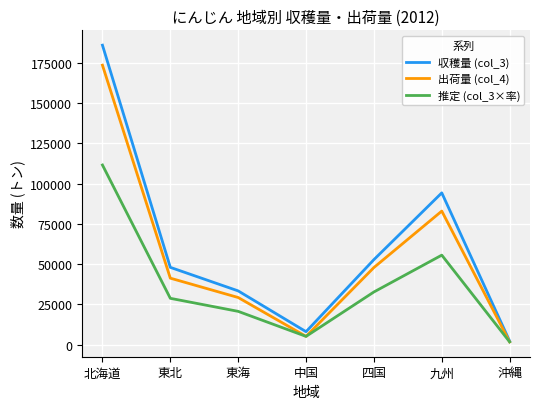

What is the smallest value displayed?

1778.4